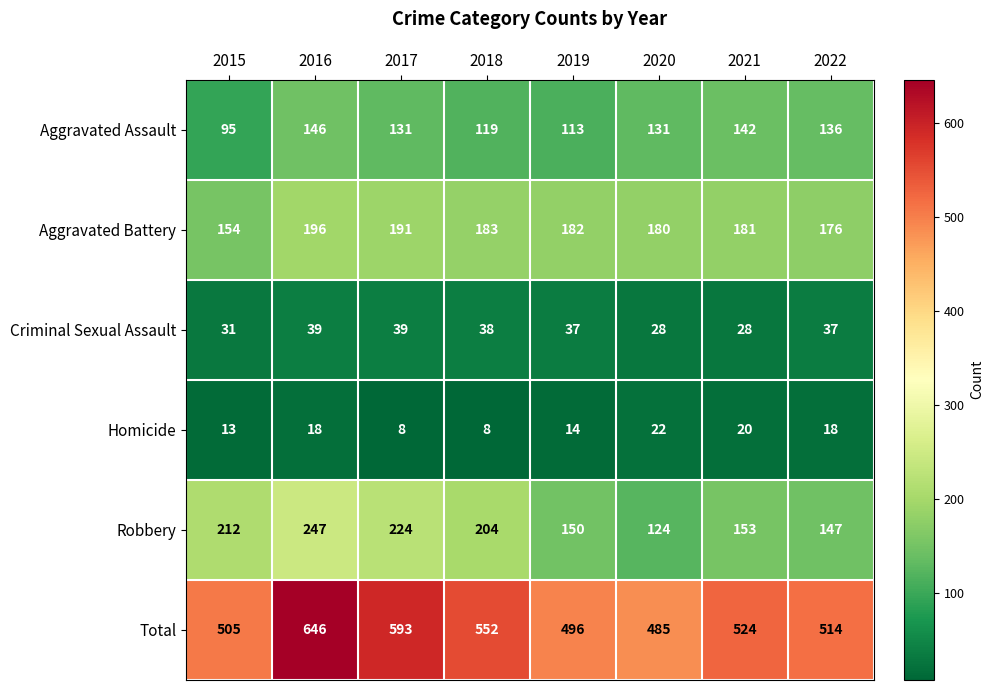

What is the greatest value displayed?

646